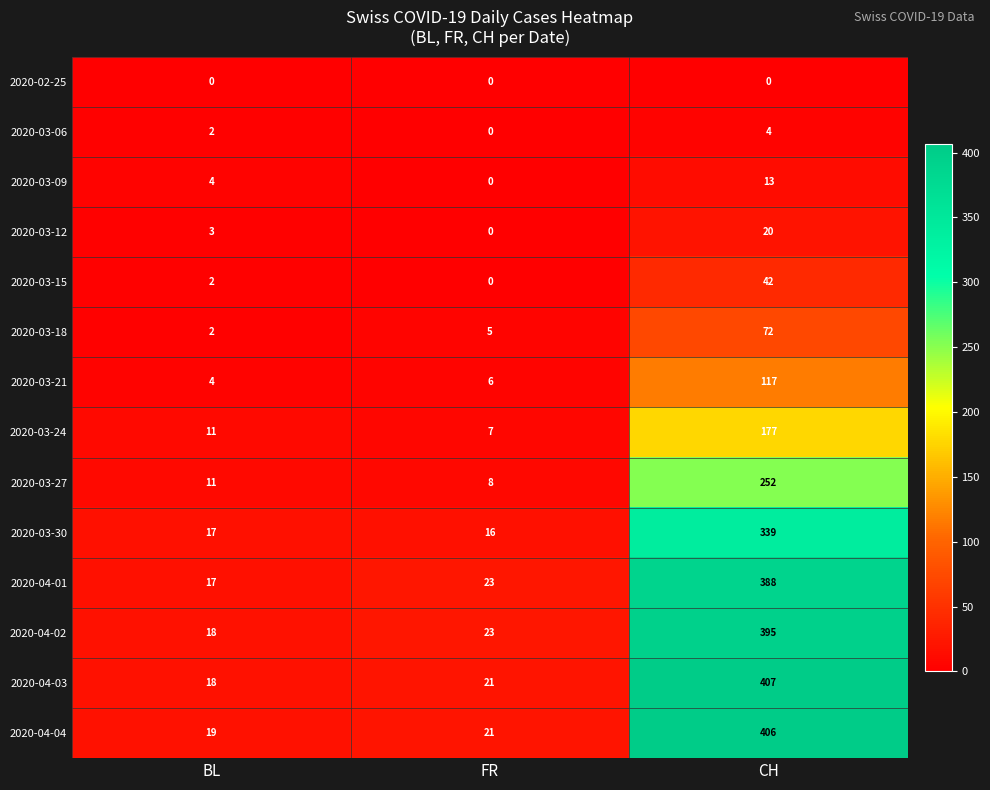

At CH, list the series in order from largest to smallest.

2020-04-03, 2020-04-04, 2020-04-02, 2020-04-01, 2020-03-30, 2020-03-27, 2020-03-24, 2020-03-21, 2020-03-18, 2020-03-15, 2020-03-12, 2020-03-09, 2020-03-06, 2020-02-25